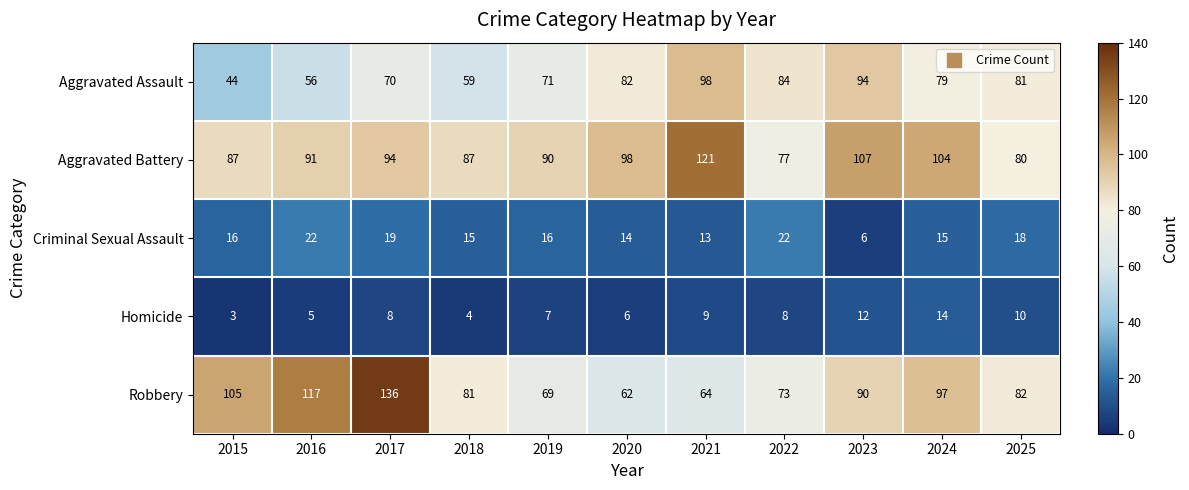

At which label is Robbery closest to 99?

2024